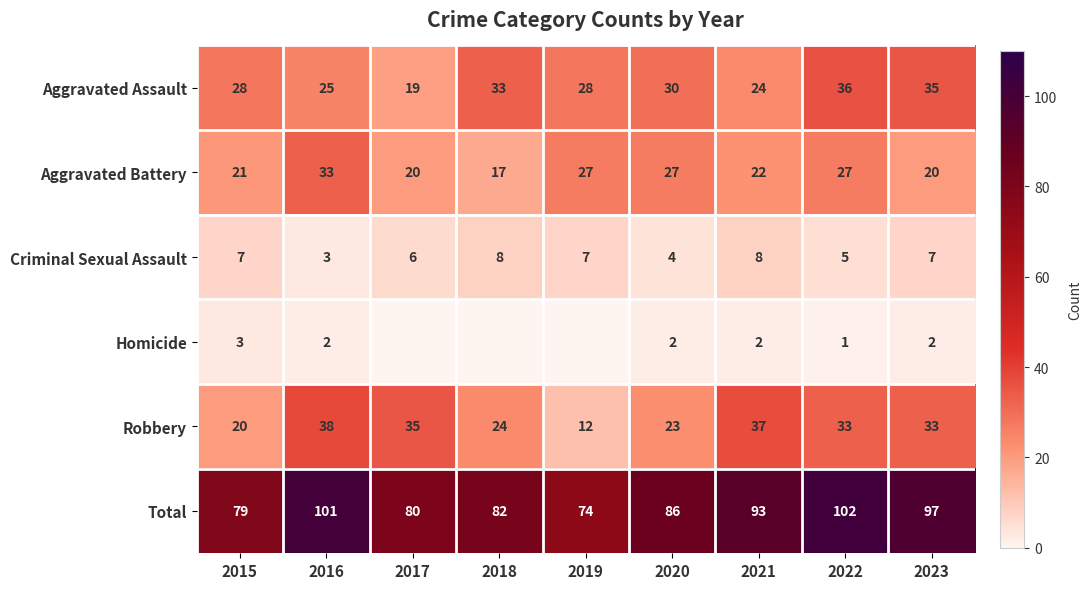

What is the difference between the second highest and minimum values in the Robbery series?

25